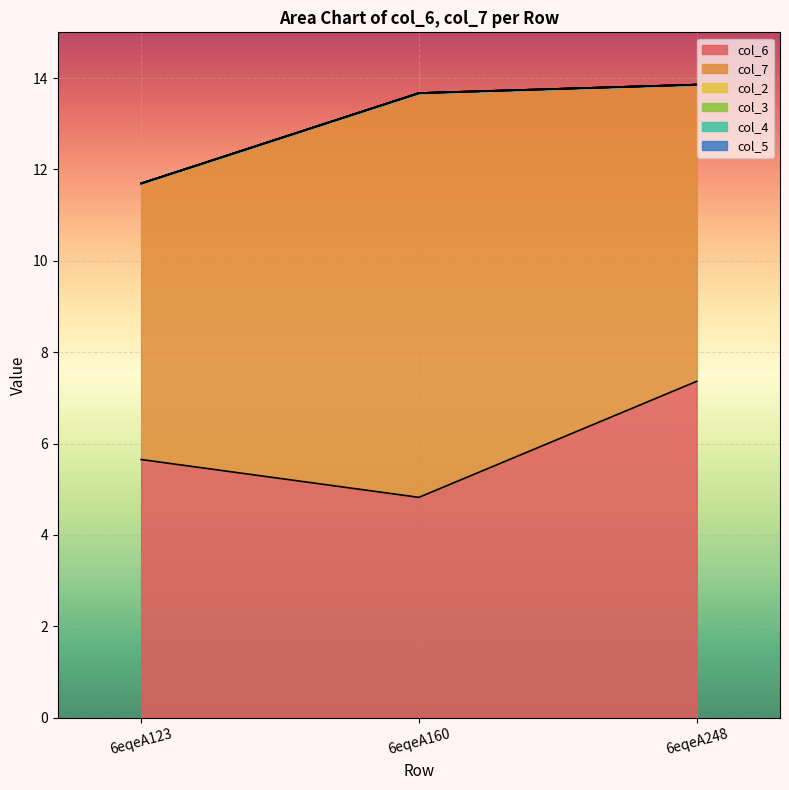

Is it true that col_7 equals 8.8 at 6eqeA160?

True